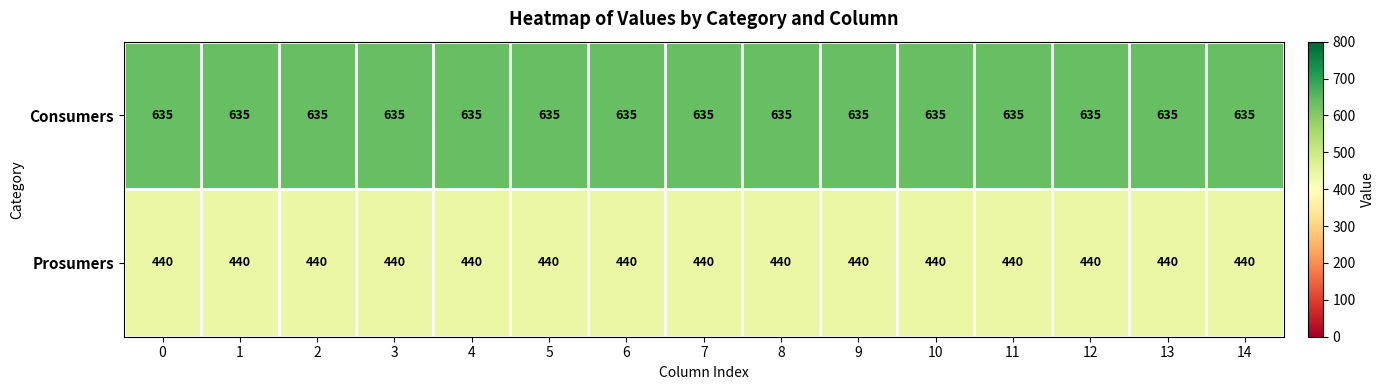

What is the total value across all series at 7?

1075